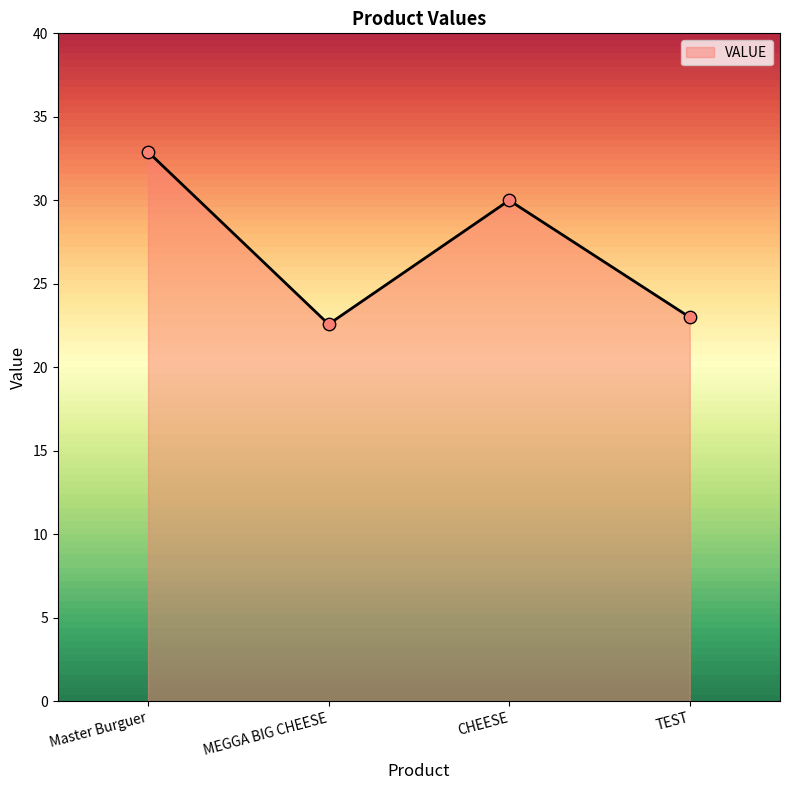

What is the change in value from Master Burguer to MEGGA BIG CHEESE?

-10.3